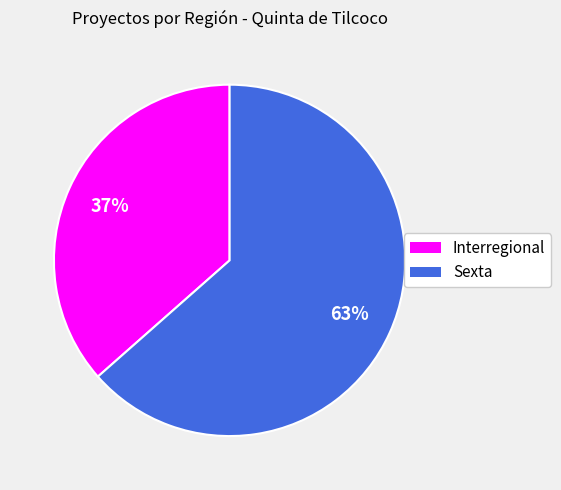

Is Interregional the majority of the pie?

No